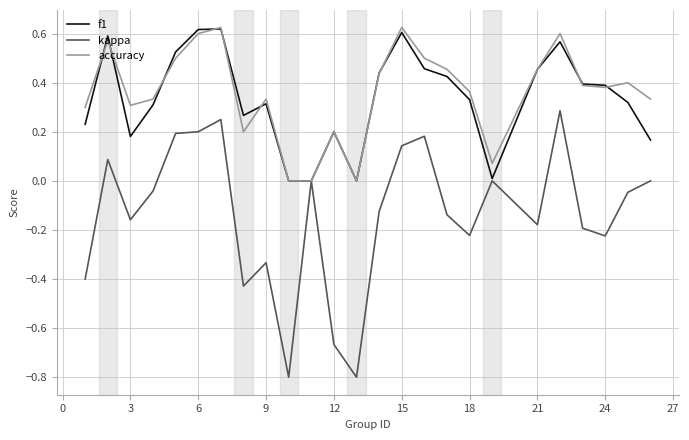

Which series has the widest spread of values?

kappa